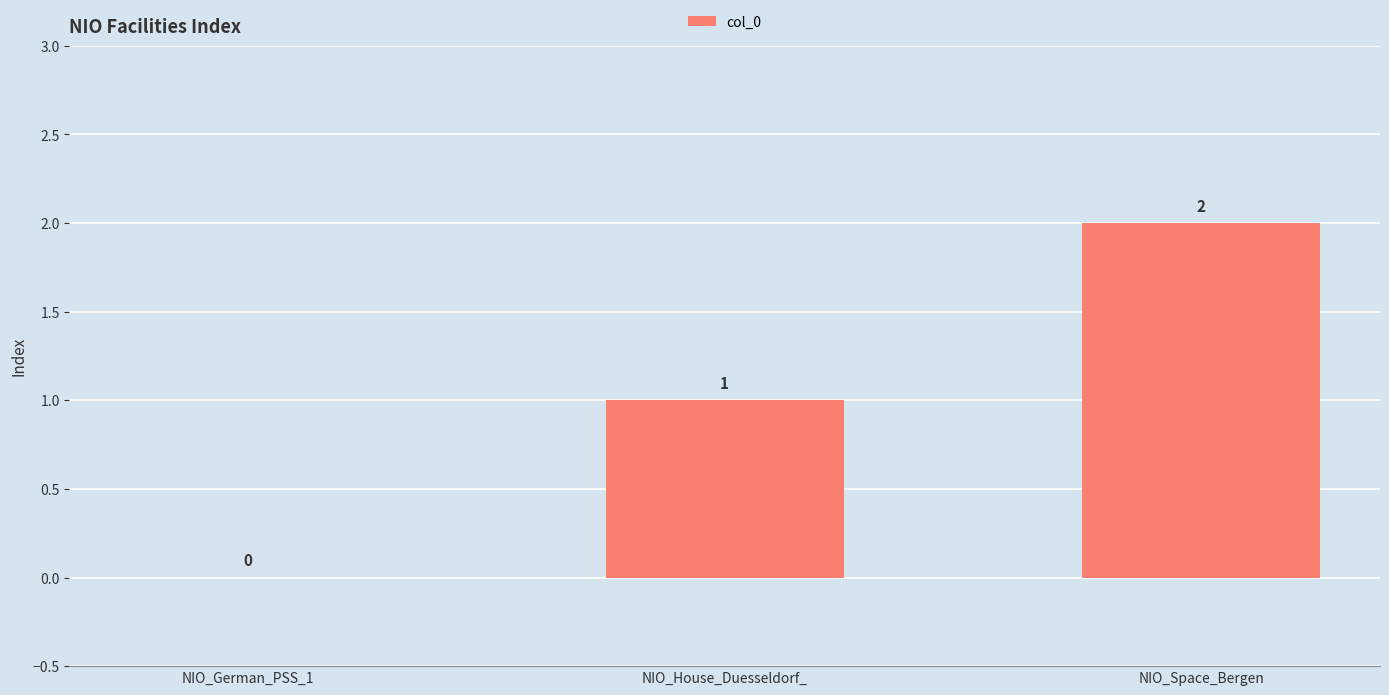

Reading left to right, list all the values displayed in this chart.

NIO_German_PSS_1=0	NIO_House_Duesseldorf_=1	NIO_Space_Bergen=2